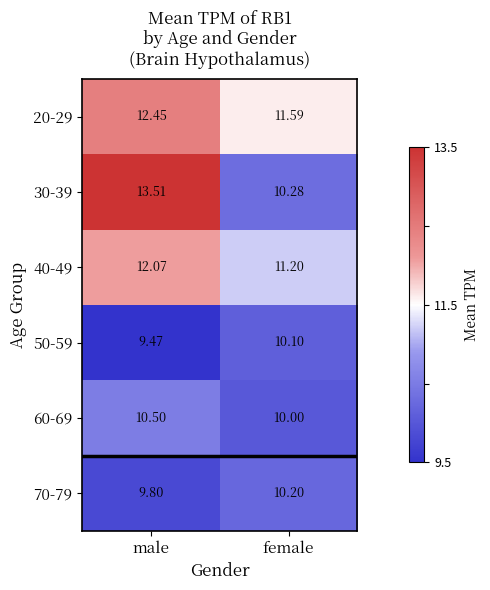

At which label does 70-79 reach its peak?

female